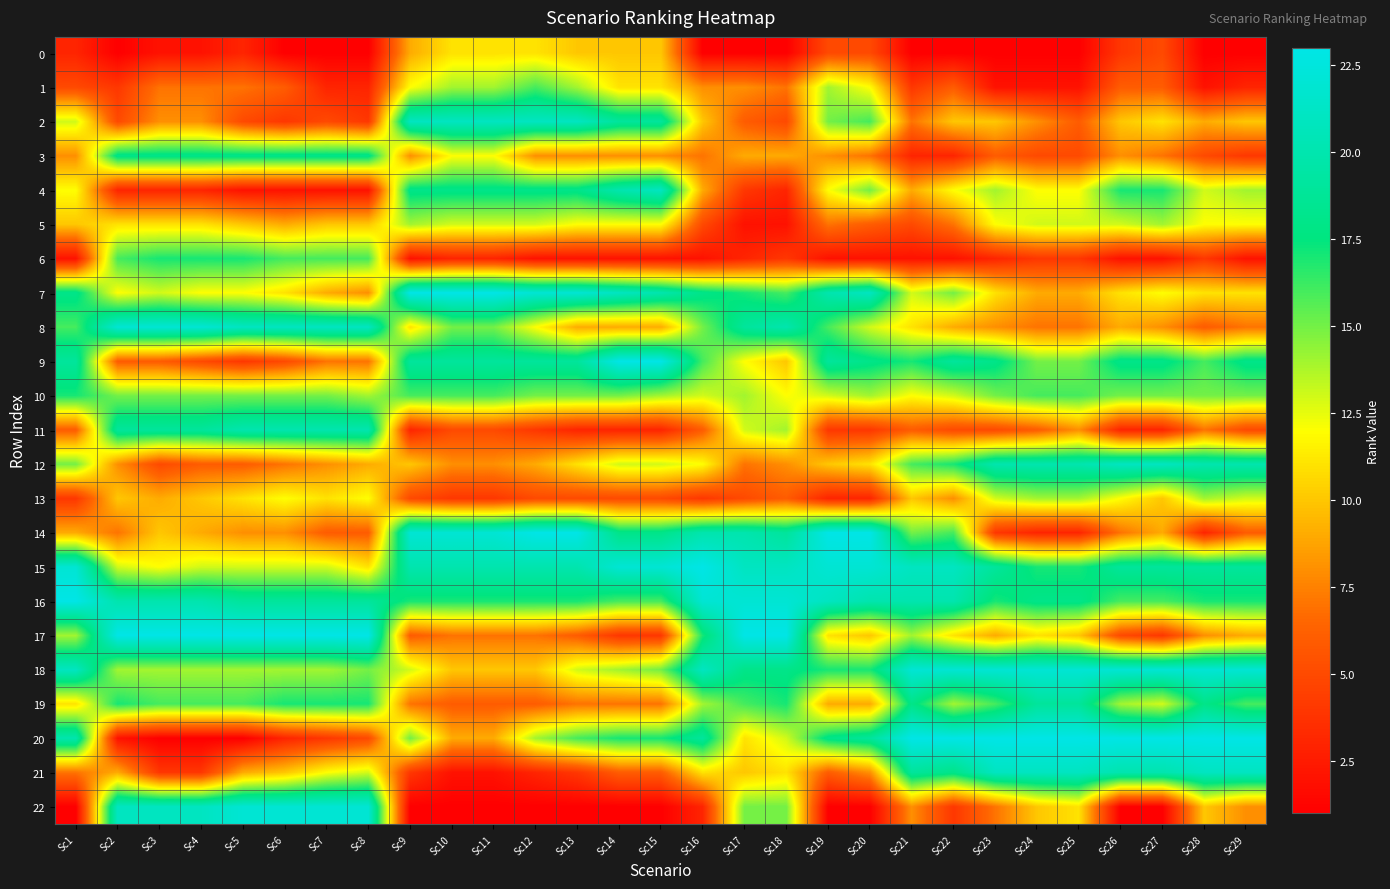

Reading left to right, transcribe all the data shown in this chart.

0: Sc1=3	Sc2=1	Sc3=2	Sc4=2	Sc5=3	Sc6=1	Sc7=1	Sc8=1	Sc9=9	Sc10=11	Sc11=11	Sc12=11	Sc13=10	Sc14=10	Sc15=10	Sc16=1	Sc17=1	Sc18=1	Sc19=5	Sc20=5	Sc21=1	Sc22=1	Sc23=1	Sc24=1	Sc25=1	Sc26=4	Sc27=5	Sc28=1	Sc29=1
1: Sc1=5	Sc2=4	Sc3=7	Sc4=7	Sc5=7	Sc6=6	Sc7=3	Sc8=3	Sc9=12	Sc10=14	Sc11=14	Sc12=16	Sc13=14	Sc14=11	Sc15=11	Sc16=8	Sc17=8	Sc18=7	Sc19=14	Sc20=12	Sc21=4	Sc22=6	Sc23=2	Sc24=2	Sc25=2	Sc26=6	Sc27=6	Sc28=2	Sc29=3
2: Sc1=13	Sc2=5	Sc3=8	Sc4=8	Sc5=5	Sc6=4	Sc7=5	Sc8=4	Sc9=21	Sc10=21	Sc11=21	Sc12=21	Sc13=21	Sc14=19	Sc15=19	Sc16=10	Sc17=6	Sc18=5	Sc19=15	Sc20=16	Sc21=7	Sc22=10	Sc23=10	Sc24=8	Sc25=6	Sc26=10	Sc27=11	Sc28=9	Sc29=10
3: Sc1=8	Sc2=18	Sc3=18	Sc4=18	Sc5=18	Sc6=18	Sc7=18	Sc8=18	Sc9=8	Sc10=12	Sc11=12	Sc12=8	Sc13=8	Sc14=8	Sc15=8	Sc16=7	Sc17=9	Sc18=9	Sc19=8	Sc20=7	Sc21=3	Sc22=3	Sc23=6	Sc24=5	Sc25=5	Sc26=8	Sc27=7	Sc28=5	Sc29=4
4: Sc1=12	Sc2=3	Sc3=3	Sc4=3	Sc5=2	Sc6=2	Sc7=2	Sc8=2	Sc9=18	Sc10=18	Sc11=18	Sc12=18	Sc13=18	Sc14=20	Sc15=21	Sc16=9	Sc17=4	Sc18=3	Sc19=12	Sc20=15	Sc21=9	Sc22=12	Sc23=14	Sc24=12	Sc25=12	Sc26=17	Sc27=17	Sc28=13	Sc29=14
5: Sc1=10	Sc2=11	Sc3=11	Sc4=11	Sc5=10	Sc6=9	Sc7=10	Sc8=10	Sc9=14	Sc10=13	Sc11=13	Sc12=13	Sc13=12	Sc14=12	Sc15=12	Sc16=5	Sc17=2	Sc18=2	Sc19=7	Sc20=6	Sc21=5	Sc22=7	Sc23=12	Sc24=13	Sc25=13	Sc26=13	Sc27=14	Sc28=12	Sc29=12
6: Sc1=2	Sc2=16	Sc3=17	Sc4=17	Sc5=17	Sc6=16	Sc7=16	Sc8=16	Sc9=2	Sc10=3	Sc11=3	Sc12=2	Sc13=2	Sc14=2	Sc15=2	Sc16=2	Sc17=3	Sc18=4	Sc19=2	Sc20=2	Sc21=2	Sc22=2	Sc23=3	Sc24=4	Sc25=4	Sc26=2	Sc27=2	Sc28=4	Sc29=2
7: Sc1=18	Sc2=12	Sc3=13	Sc4=12	Sc5=12	Sc6=11	Sc7=9	Sc8=8	Sc9=23	Sc10=23	Sc11=23	Sc12=22	Sc13=22	Sc14=21	Sc15=20	Sc16=18	Sc17=17	Sc18=16	Sc19=20	Sc20=21	Sc21=13	Sc22=15	Sc23=11	Sc24=9	Sc25=9	Sc26=11	Sc27=12	Sc28=11	Sc29=11
8: Sc1=16	Sc2=22	Sc3=22	Sc4=22	Sc5=21	Sc6=21	Sc7=21	Sc8=21	Sc9=11	Sc10=15	Sc11=15	Sc12=12	Sc13=9	Sc14=9	Sc15=9	Sc16=15	Sc17=19	Sc18=20	Sc19=16	Sc20=13	Sc21=11	Sc22=9	Sc23=8	Sc24=7	Sc25=7	Sc26=9	Sc27=8	Sc28=6	Sc29=7
9: Sc1=19	Sc2=6	Sc3=6	Sc4=5	Sc5=4	Sc6=5	Sc7=7	Sc8=7	Sc9=19	Sc10=19	Sc11=19	Sc12=19	Sc13=19	Sc14=23	Sc15=23	Sc16=16	Sc17=12	Sc18=10	Sc19=19	Sc20=18	Sc21=17	Sc22=19	Sc23=18	Sc24=15	Sc25=15	Sc26=18	Sc27=18	Sc28=16	Sc29=18
10: Sc1=17	Sc2=15	Sc3=15	Sc4=15	Sc5=15	Sc6=15	Sc7=15	Sc8=14	Sc9=16	Sc10=16	Sc11=16	Sc12=15	Sc13=15	Sc14=15	Sc15=14	Sc16=13	Sc17=14	Sc18=12	Sc19=13	Sc20=14	Sc21=12	Sc22=13	Sc23=15	Sc24=16	Sc25=16	Sc26=15	Sc27=15	Sc28=15	Sc29=15
11: Sc1=6	Sc2=19	Sc3=19	Sc4=19	Sc5=20	Sc6=20	Sc7=20	Sc8=20	Sc9=3	Sc10=5	Sc11=5	Sc12=4	Sc13=3	Sc14=3	Sc15=3	Sc16=6	Sc17=13	Sc18=14	Sc19=4	Sc20=4	Sc21=6	Sc22=5	Sc23=5	Sc24=6	Sc25=8	Sc26=3	Sc27=3	Sc28=7	Sc29=5
12: Sc1=15	Sc2=8	Sc3=5	Sc4=6	Sc5=6	Sc6=7	Sc7=8	Sc8=9	Sc9=10	Sc10=8	Sc11=8	Sc12=9	Sc13=11	Sc14=13	Sc15=13	Sc16=12	Sc17=7	Sc18=8	Sc19=10	Sc20=11	Sc21=16	Sc22=17	Sc23=20	Sc24=20	Sc25=20	Sc26=21	Sc27=21	Sc28=20	Sc29=20
13: Sc1=4	Sc2=10	Sc3=9	Sc4=10	Sc5=11	Sc6=12	Sc7=11	Sc8=12	Sc9=5	Sc10=4	Sc11=4	Sc12=5	Sc13=5	Sc14=5	Sc15=5	Sc16=4	Sc17=5	Sc18=6	Sc19=3	Sc20=3	Sc21=10	Sc22=8	Sc23=13	Sc24=14	Sc25=14	Sc26=12	Sc27=10	Sc28=14	Sc29=13
14: Sc1=9	Sc2=7	Sc3=10	Sc4=9	Sc5=8	Sc6=8	Sc7=6	Sc8=6	Sc9=22	Sc10=22	Sc11=22	Sc12=23	Sc13=23	Sc14=18	Sc15=18	Sc16=20	Sc17=20	Sc18=19	Sc19=23	Sc20=23	Sc21=15	Sc22=16	Sc23=4	Sc24=3	Sc25=3	Sc26=7	Sc27=9	Sc28=3	Sc29=6
15: Sc1=22	Sc2=13	Sc3=12	Sc4=13	Sc5=13	Sc6=13	Sc7=13	Sc8=11	Sc9=20	Sc10=20	Sc11=20	Sc12=20	Sc13=20	Sc14=22	Sc15=22	Sc16=23	Sc17=21	Sc18=21	Sc19=22	Sc20=22	Sc21=21	Sc22=21	Sc23=19	Sc24=17	Sc25=17	Sc26=19	Sc27=19	Sc28=19	Sc29=19
16: Sc1=23	Sc2=20	Sc3=20	Sc4=20	Sc5=19	Sc6=19	Sc7=19	Sc8=19	Sc9=17	Sc10=17	Sc11=17	Sc12=17	Sc13=17	Sc14=16	Sc15=16	Sc16=22	Sc17=22	Sc18=22	Sc19=21	Sc20=20	Sc21=20	Sc22=20	Sc23=17	Sc24=18	Sc25=18	Sc26=16	Sc27=16	Sc28=17	Sc29=17
17: Sc1=14	Sc2=23	Sc3=23	Sc4=23	Sc5=23	Sc6=23	Sc7=23	Sc8=23	Sc9=6	Sc10=7	Sc11=7	Sc12=7	Sc13=6	Sc14=4	Sc15=4	Sc16=17	Sc17=23	Sc18=23	Sc19=11	Sc20=10	Sc21=14	Sc22=11	Sc23=9	Sc24=11	Sc25=10	Sc26=5	Sc27=4	Sc28=8	Sc29=9
18: Sc1=21	Sc2=14	Sc3=14	Sc4=14	Sc5=14	Sc6=14	Sc7=14	Sc8=15	Sc9=13	Sc10=10	Sc11=10	Sc12=10	Sc13=13	Sc14=14	Sc15=15	Sc16=21	Sc17=18	Sc18=18	Sc19=17	Sc20=17	Sc21=22	Sc22=22	Sc23=22	Sc24=22	Sc25=22	Sc26=22	Sc27=22	Sc28=22	Sc29=22
19: Sc1=11	Sc2=17	Sc3=16	Sc4=16	Sc5=16	Sc6=17	Sc7=17	Sc8=17	Sc9=7	Sc10=6	Sc11=6	Sc12=6	Sc13=7	Sc14=7	Sc15=7	Sc16=14	Sc17=16	Sc18=17	Sc19=9	Sc20=9	Sc21=18	Sc22=14	Sc23=16	Sc24=19	Sc25=19	Sc26=14	Sc27=13	Sc28=18	Sc29=16
20: Sc1=20	Sc2=2	Sc3=1	Sc4=1	Sc5=1	Sc6=3	Sc7=4	Sc8=5	Sc9=15	Sc10=9	Sc11=9	Sc12=14	Sc13=16	Sc14=17	Sc15=17	Sc16=19	Sc17=11	Sc18=13	Sc19=18	Sc20=19	Sc21=23	Sc22=23	Sc23=23	Sc24=23	Sc25=23	Sc26=23	Sc27=23	Sc28=23	Sc29=23
21: Sc1=7	Sc2=9	Sc3=4	Sc4=4	Sc5=9	Sc6=10	Sc7=12	Sc8=13	Sc9=4	Sc10=2	Sc11=2	Sc12=3	Sc13=4	Sc14=6	Sc15=6	Sc16=11	Sc17=10	Sc18=11	Sc19=6	Sc20=8	Sc21=19	Sc22=18	Sc23=21	Sc24=21	Sc25=21	Sc26=20	Sc27=20	Sc28=21	Sc29=21
22: Sc1=1	Sc2=21	Sc3=21	Sc4=21	Sc5=22	Sc6=22	Sc7=22	Sc8=22	Sc9=1	Sc10=1	Sc11=1	Sc12=1	Sc13=1	Sc14=1	Sc15=1	Sc16=3	Sc17=15	Sc18=15	Sc19=1	Sc20=1	Sc21=8	Sc22=4	Sc23=7	Sc24=10	Sc25=11	Sc26=1	Sc27=1	Sc28=10	Sc29=8